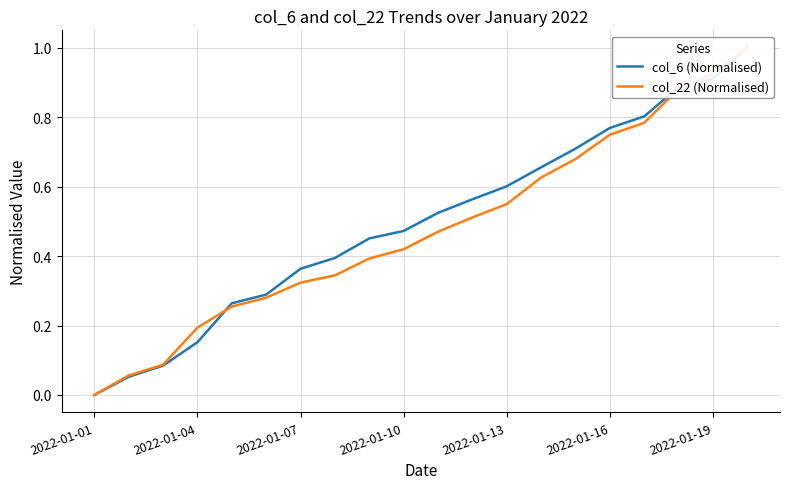

What position from the right is 2022-01-13?

8